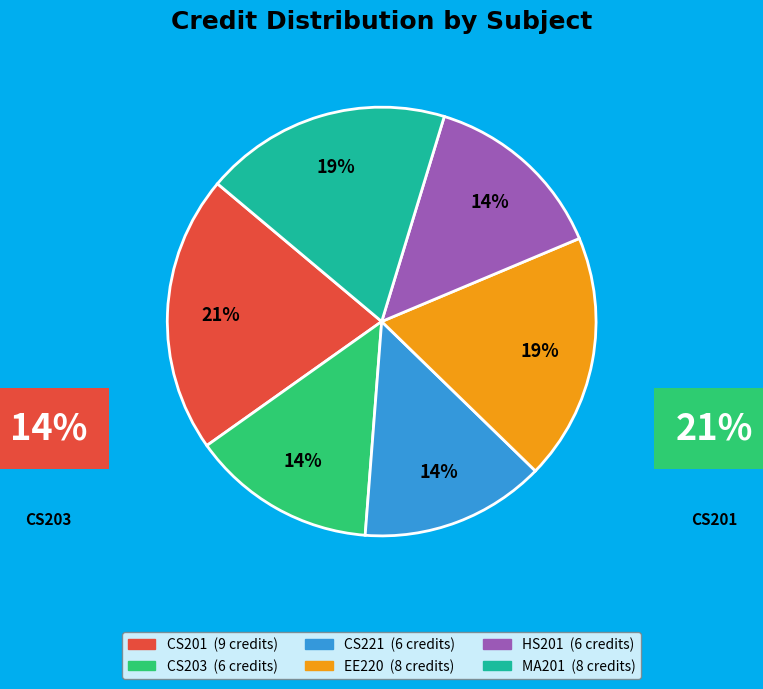

What percentage is the MA201 slice, to the nearest percent?

19%